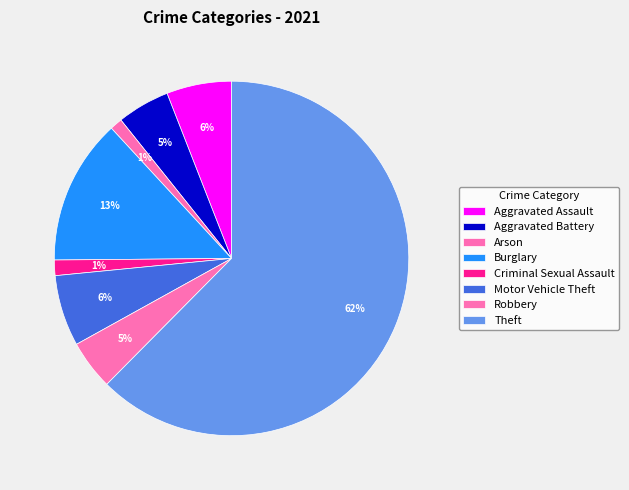

What percentage is the Burglary slice, to the nearest percent?

13%